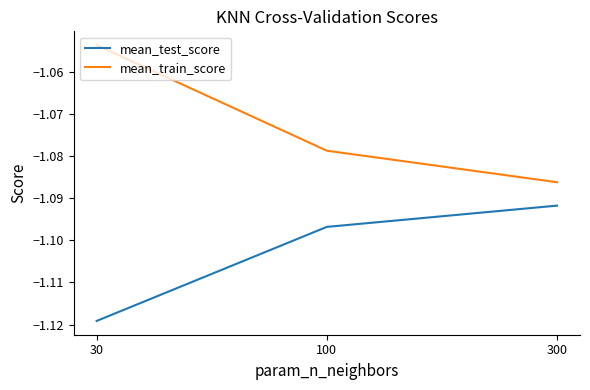

What is the total value across all series at 300?

-2.2